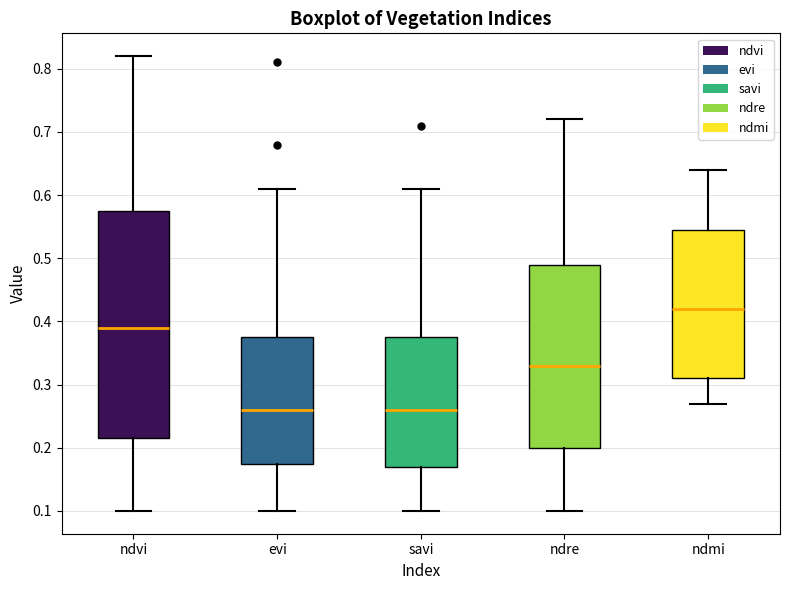

Where does the median line of the box for savi sit on the y-axis? The values are not printed on the chart, so give them approximately, as read against the axis.

0.26